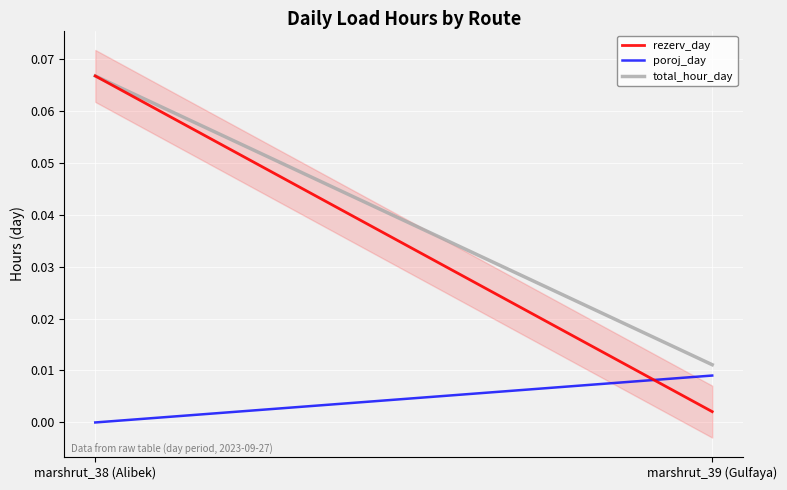

What is the label of the 1st point from the right?

marshrut_39 (Gulfaya)